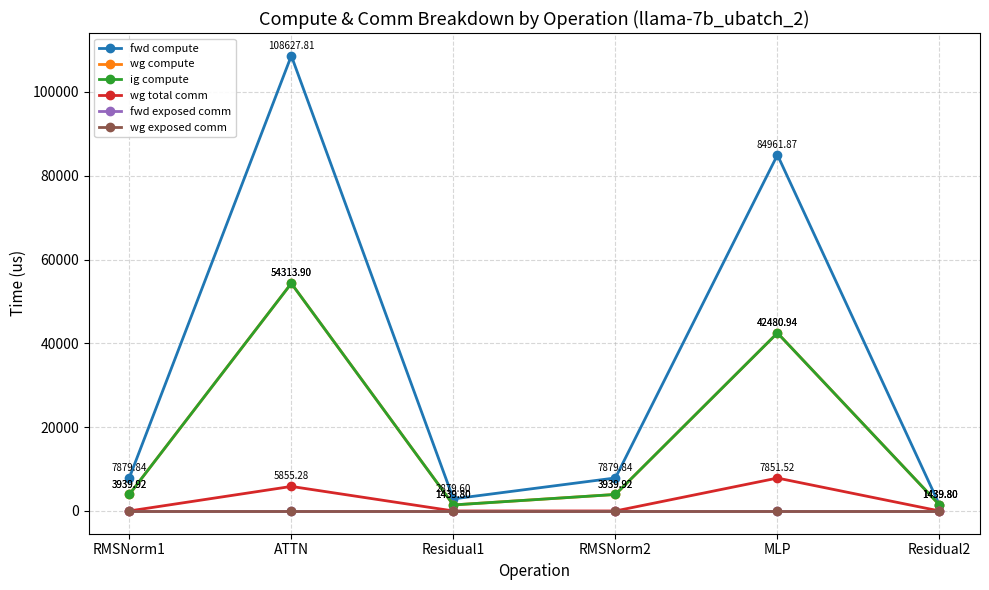

True or false: wg compute and wg exposed comm cross at least once.

False